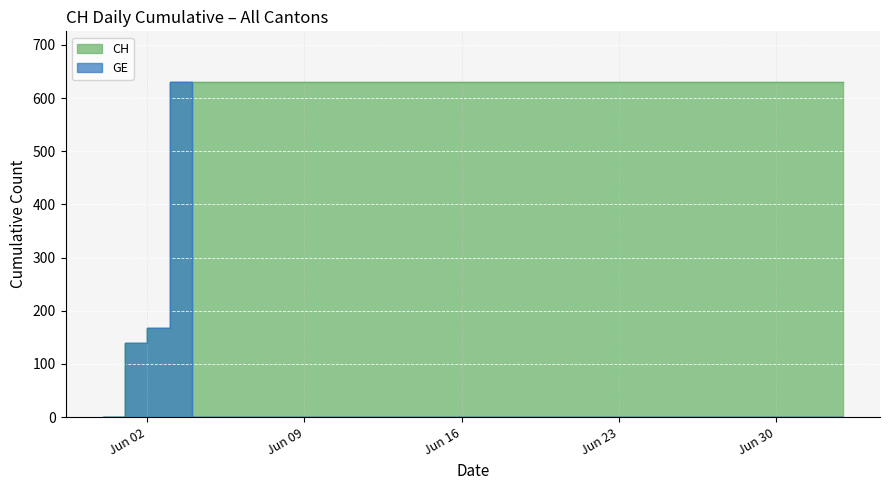

What value does the GE series have at 2020-06-03?

631